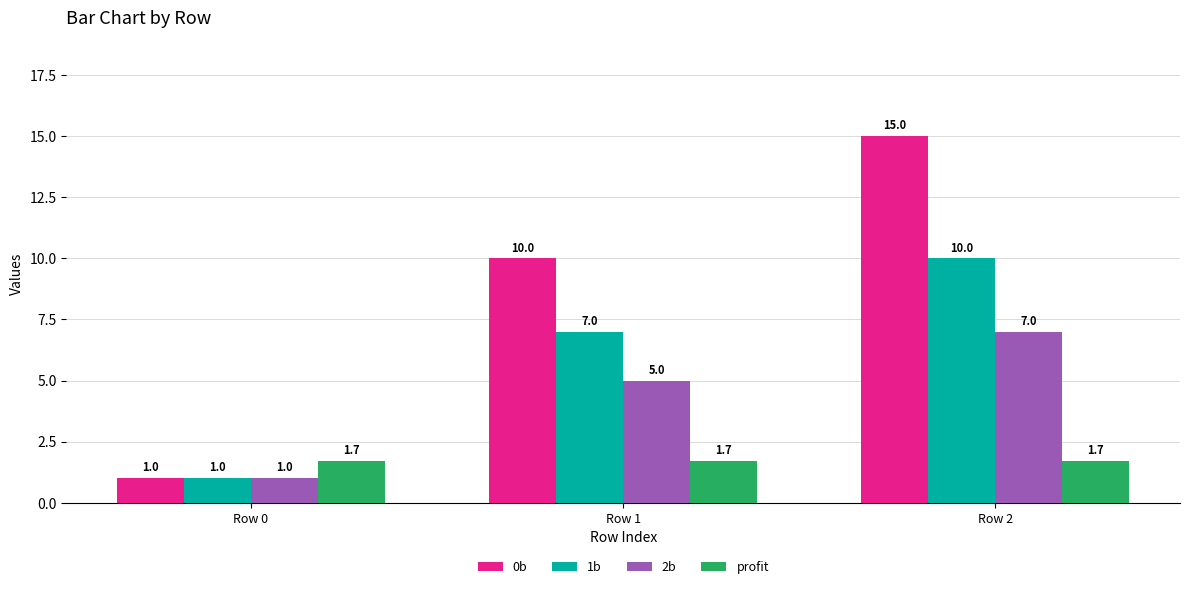

Reading left to right, list all the values displayed in this chart.

0b: Row 0=1.0	Row 1=10.0	Row 2=15.0
1b: Row 0=1.0	Row 1=7.0	Row 2=10.0
2b: Row 0=1.0	Row 1=5.0	Row 2=7.0
profit: Row 0=1.7	Row 1=1.7	Row 2=1.7